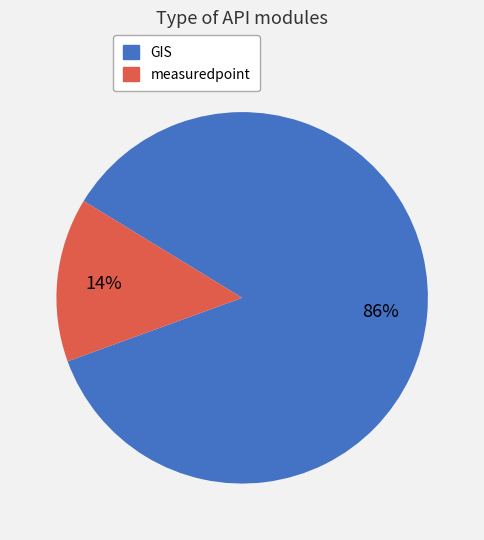

What is the largest slice in the pie chart?

GIS